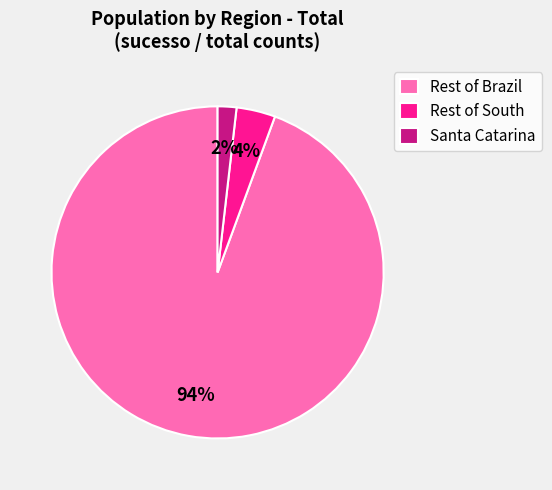

To the nearest percent, what percentage of the pie is Santa Catarina?

2%